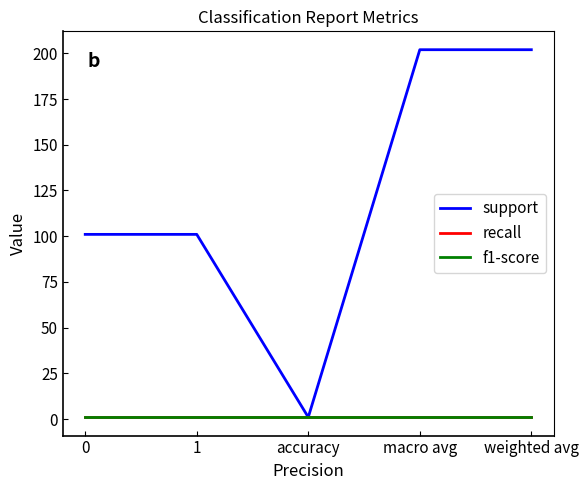

Is this an area chart (filled region under the line)?

No